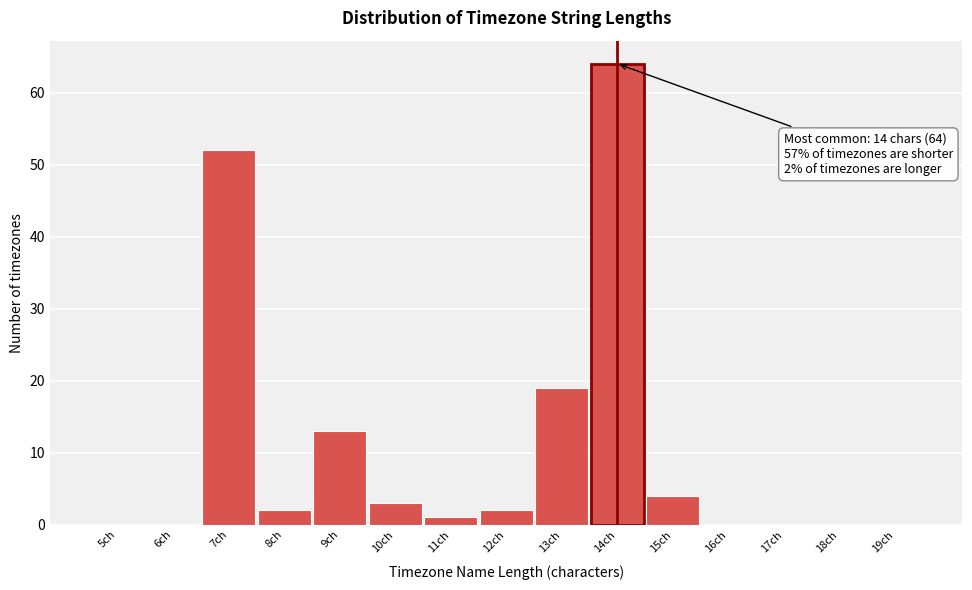

Which range on the x-axis has the tallest bar?

13.5 to 14.5